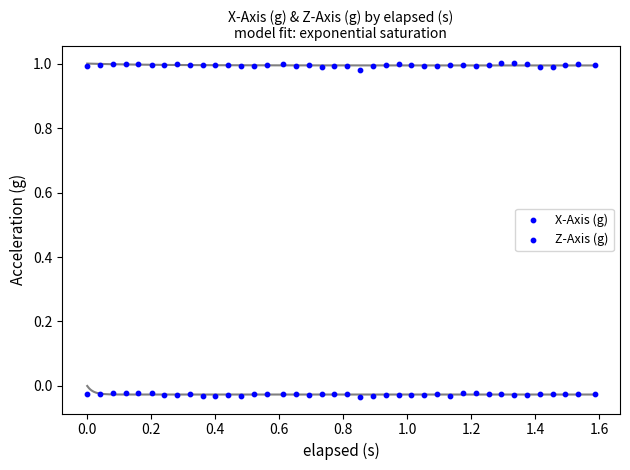

How many data points are displayed?

80